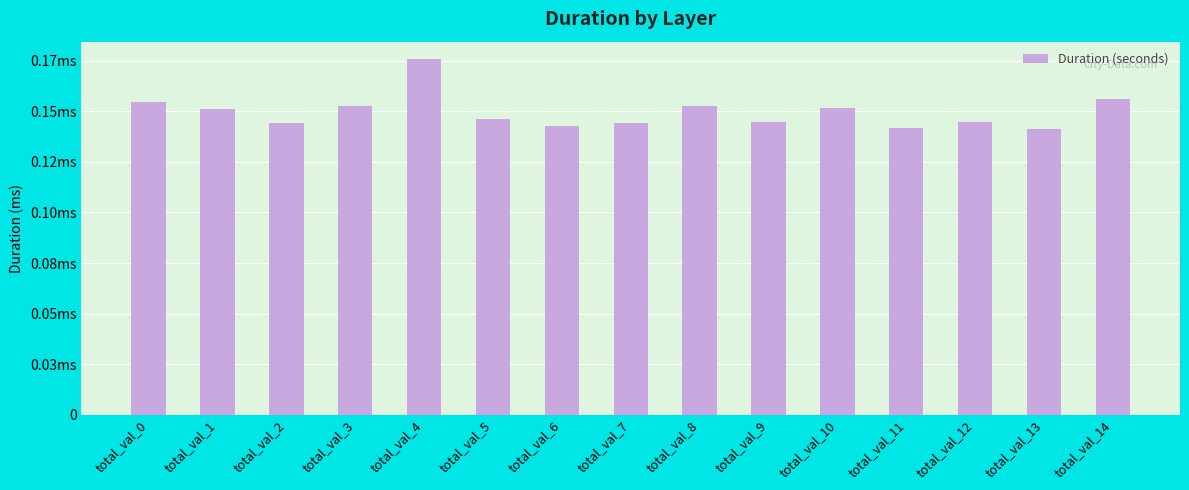

Is it true that the value at total_val_7 is 0.0?

False